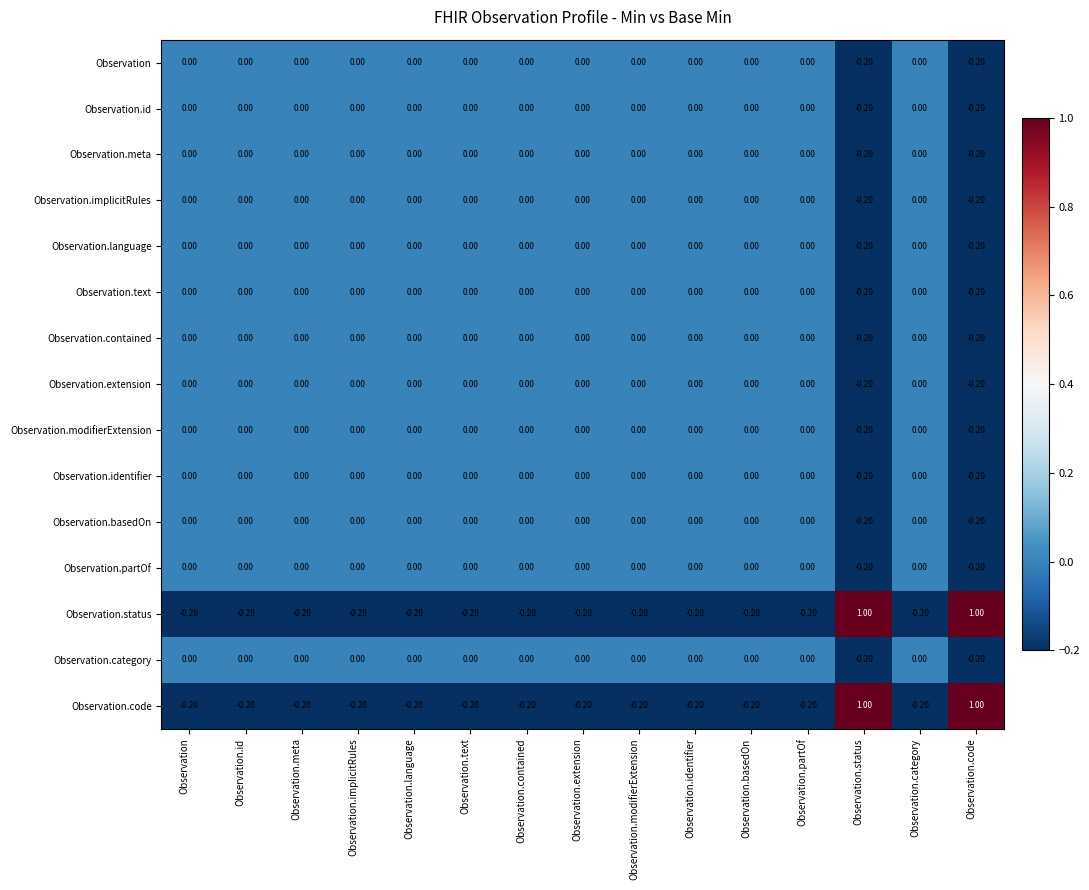

How many categories are shown in the chart?

15